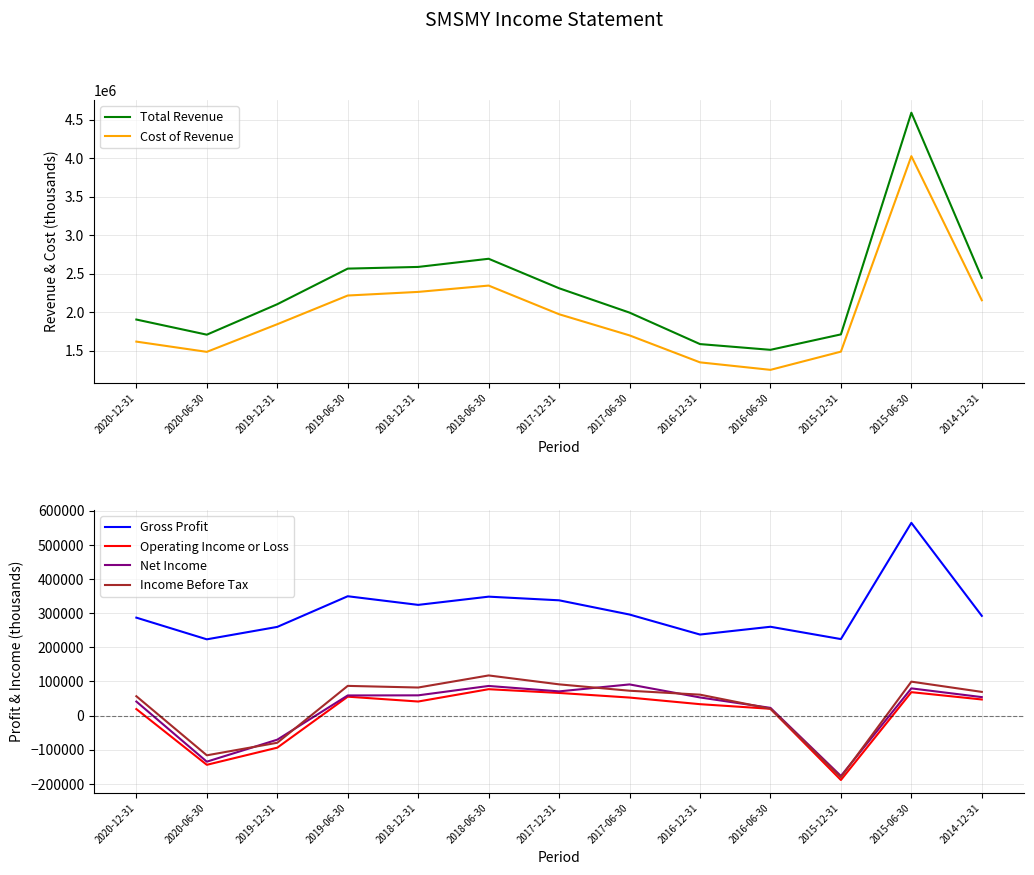

Read the Income Before Tax value at 2015-12-31, to the nearest 50.

-180500